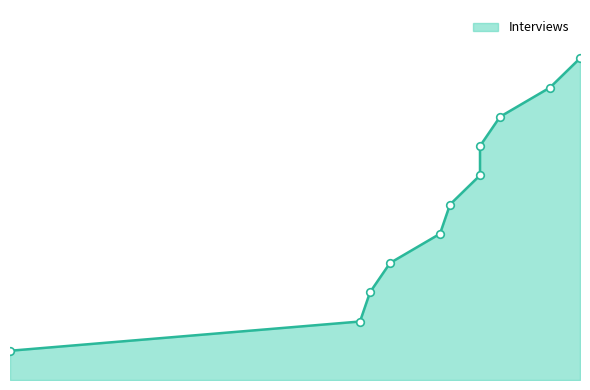

What is the change in value from 2022-09-16 to 2022-09-29?

+5